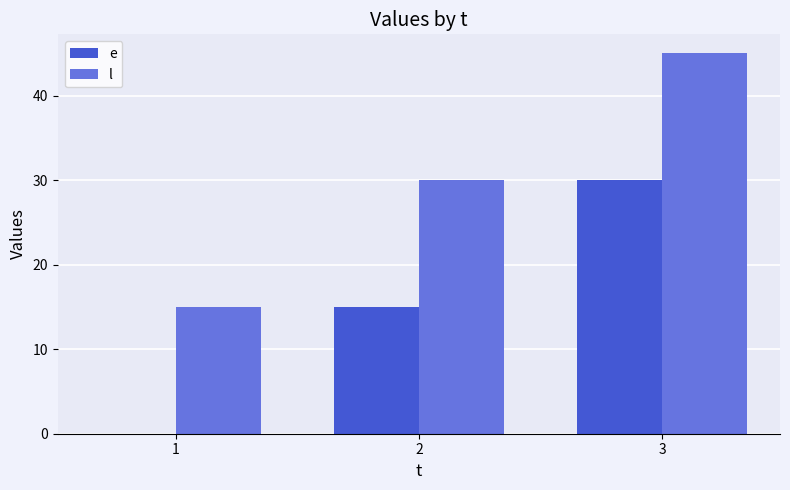

What is the total value across all series at 3?

75